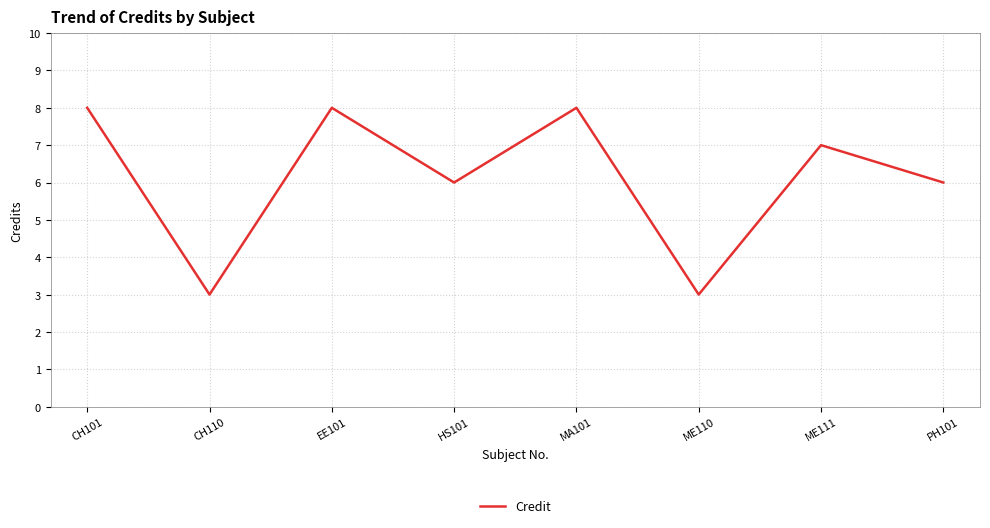

True or false: the data has more than 0 interior local peaks.

True